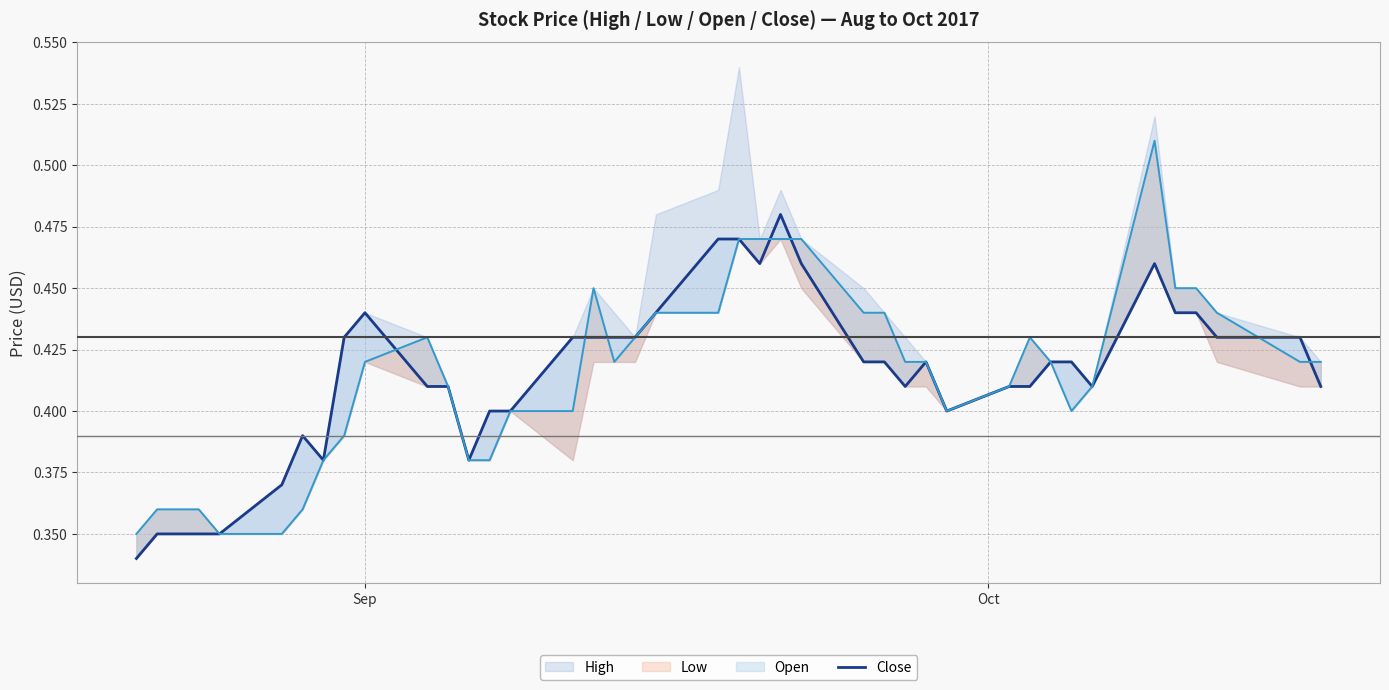

What is the maximum value shown in the chart?

0.5